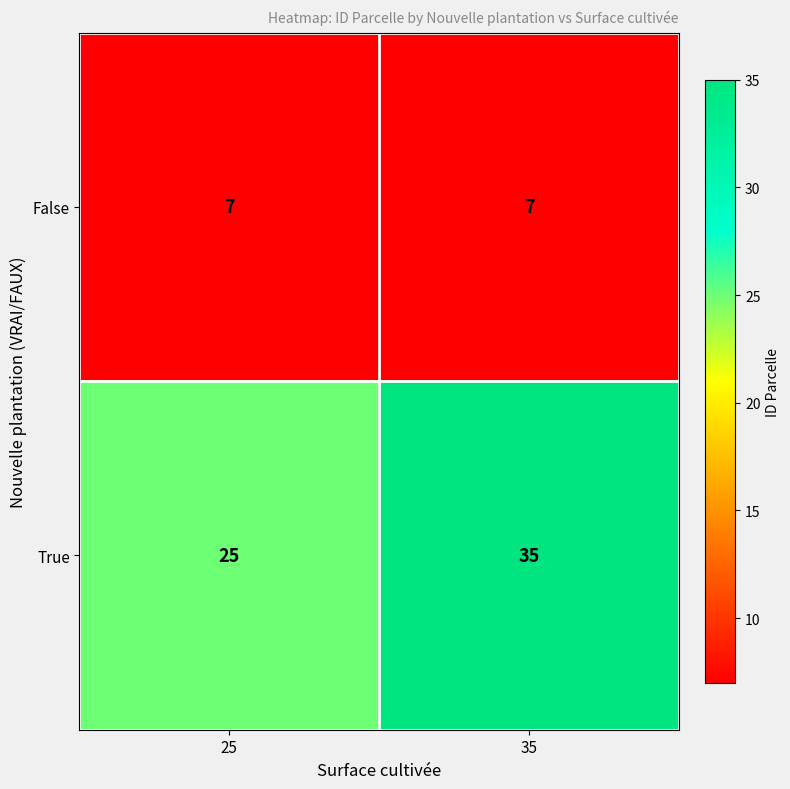

Between 25 and 35, which series saw the biggest shift?

True